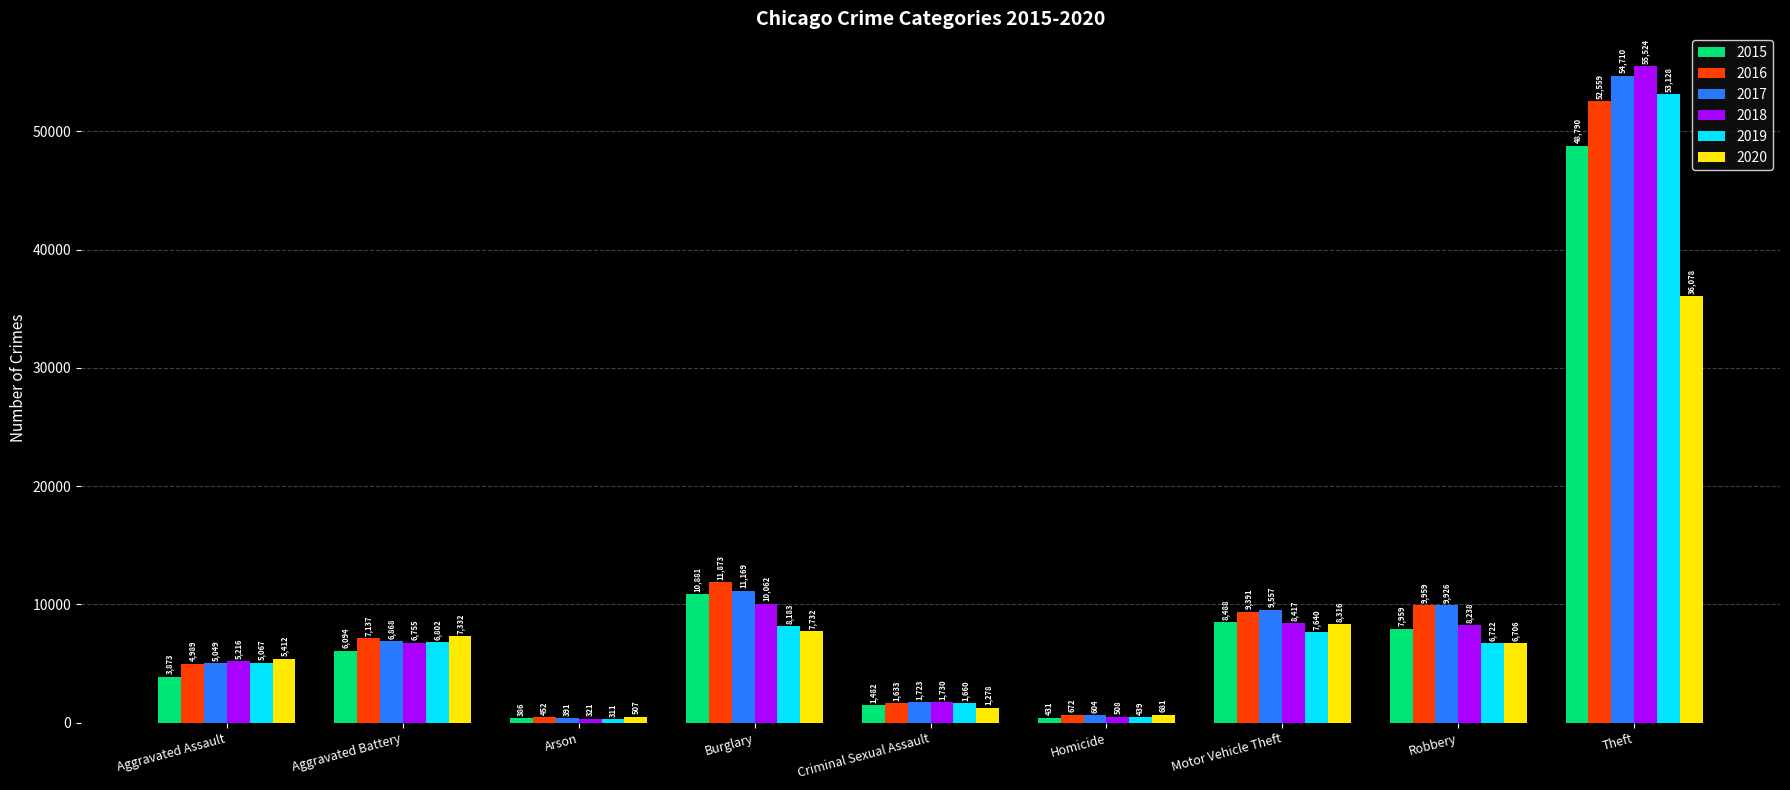

Does the chart contain any negative values?

No